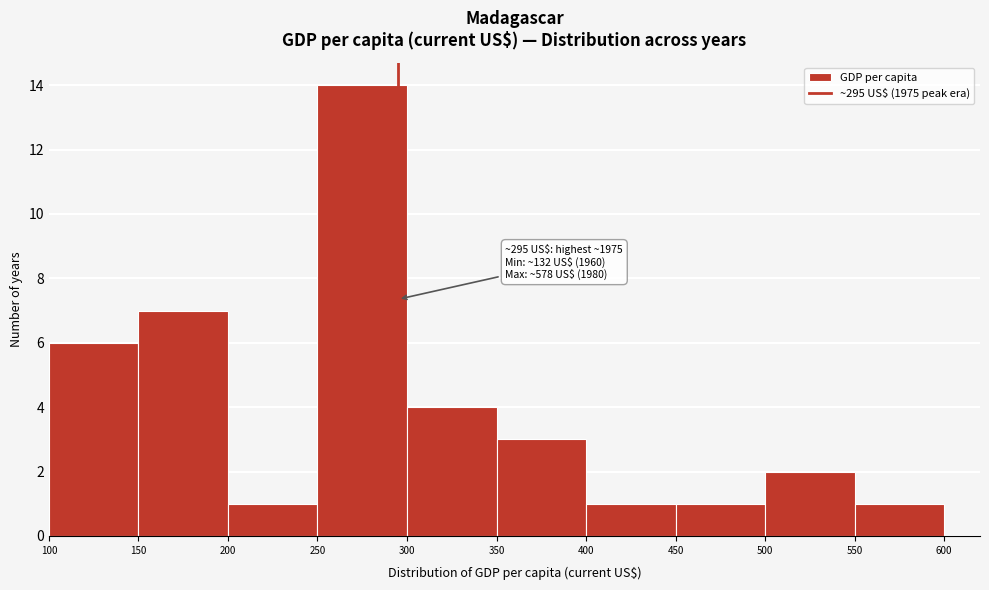

Which range on the x-axis has the tallest bar?

250 to 300